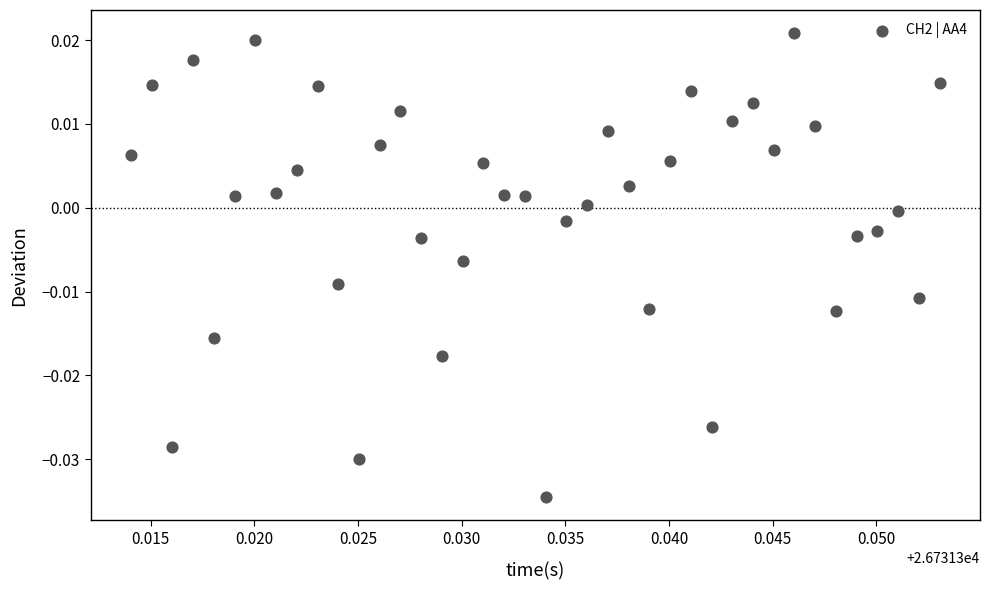

How many points are shown in the scatter plot?

40